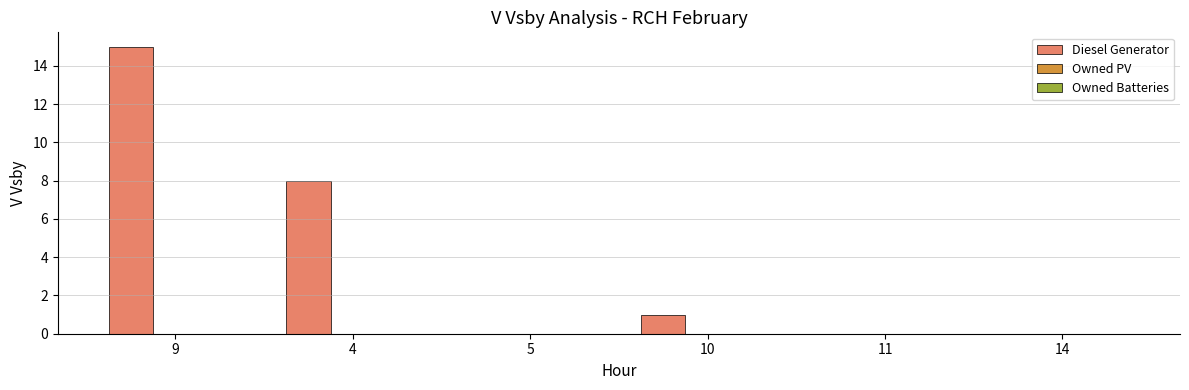

Count the number of data series in this chart.

1